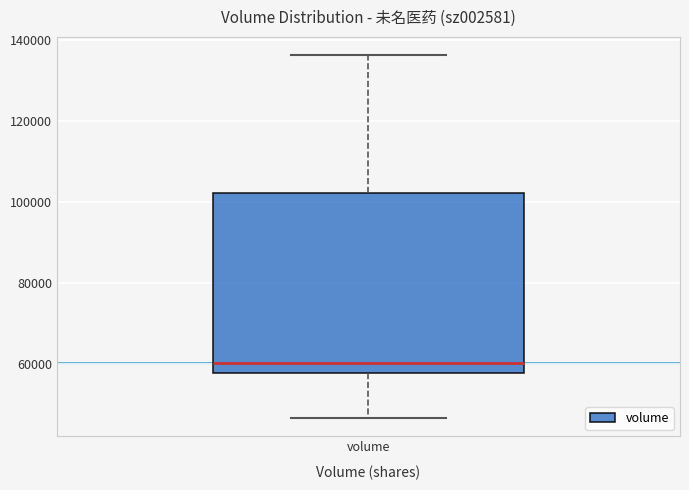

Where does the lower whisker of the box for volume end on the y-axis? The values are not printed on the chart, so give them approximately, as read against the axis.

46000